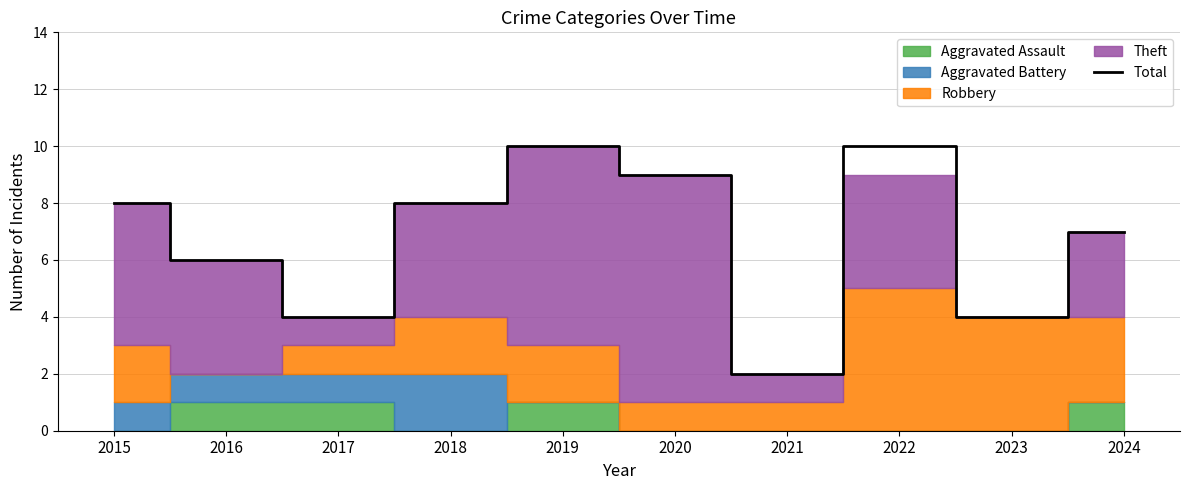

What is the value of the 6th point from the left?

9